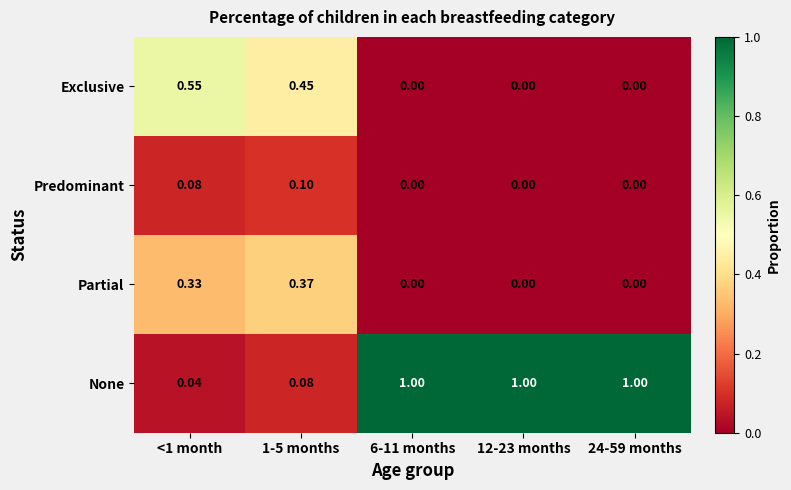

List the series in order of their peak value, lowest first.

Predominant, Partial, Exclusive, None